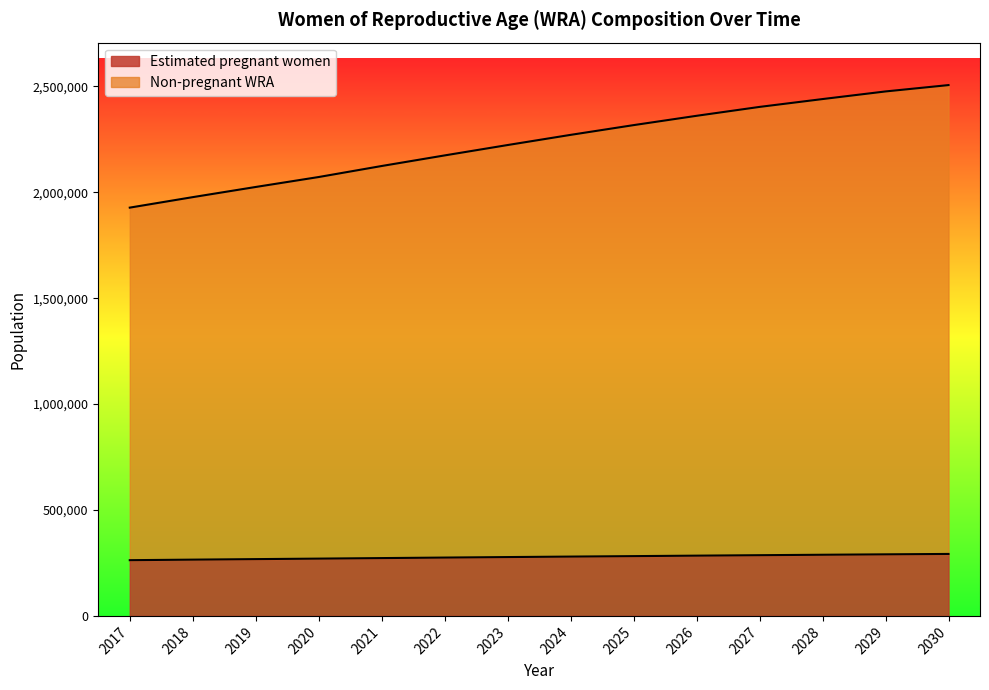

What is the highest value of the Estimated pregnant women series?

292500.8